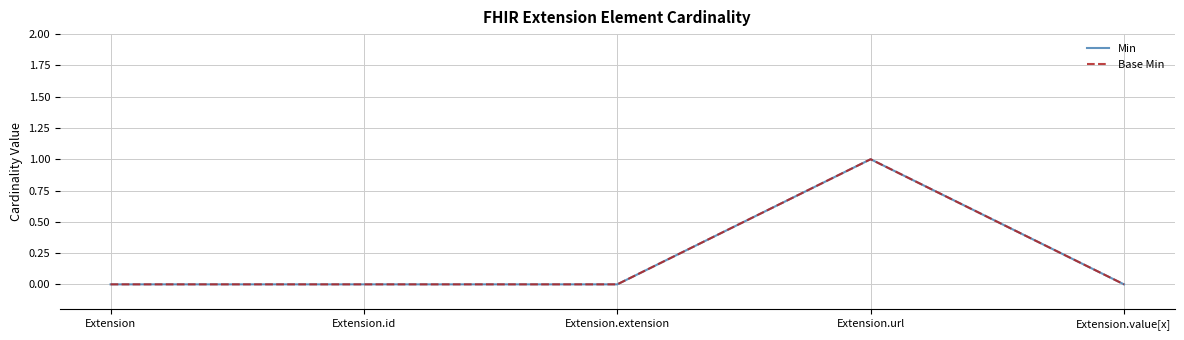

Where is the first local maximum for Base Min?

Extension.url